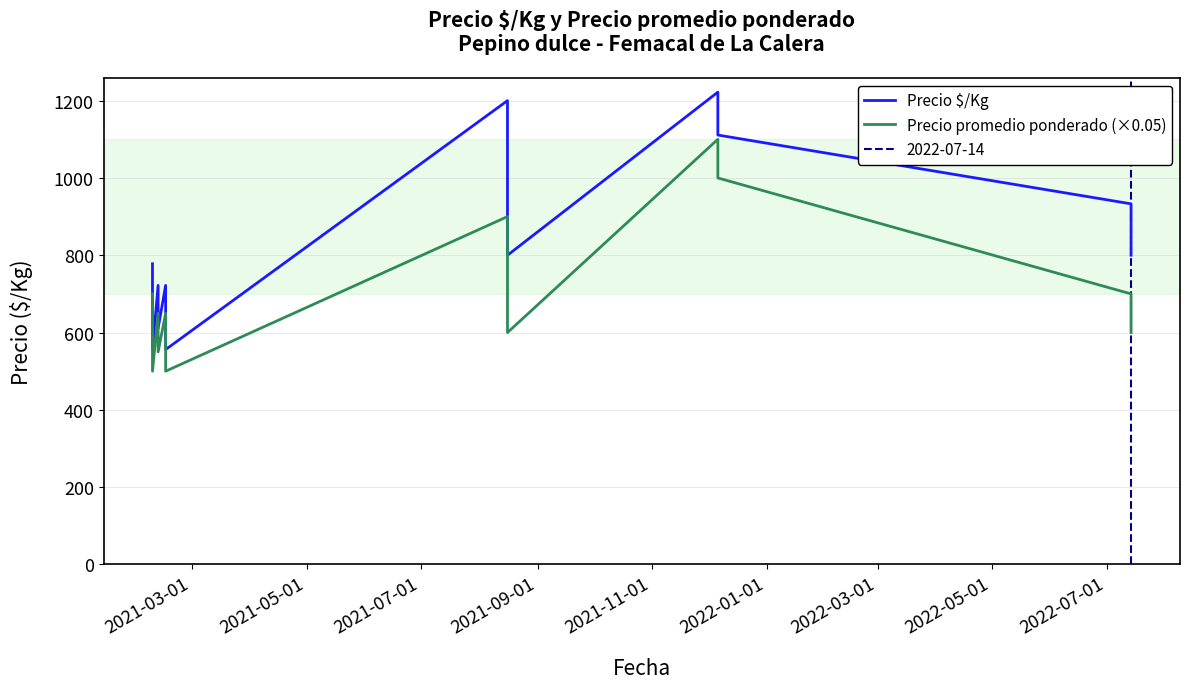

What is the difference between the second highest and minimum values in the Precio $/Kg series?

644